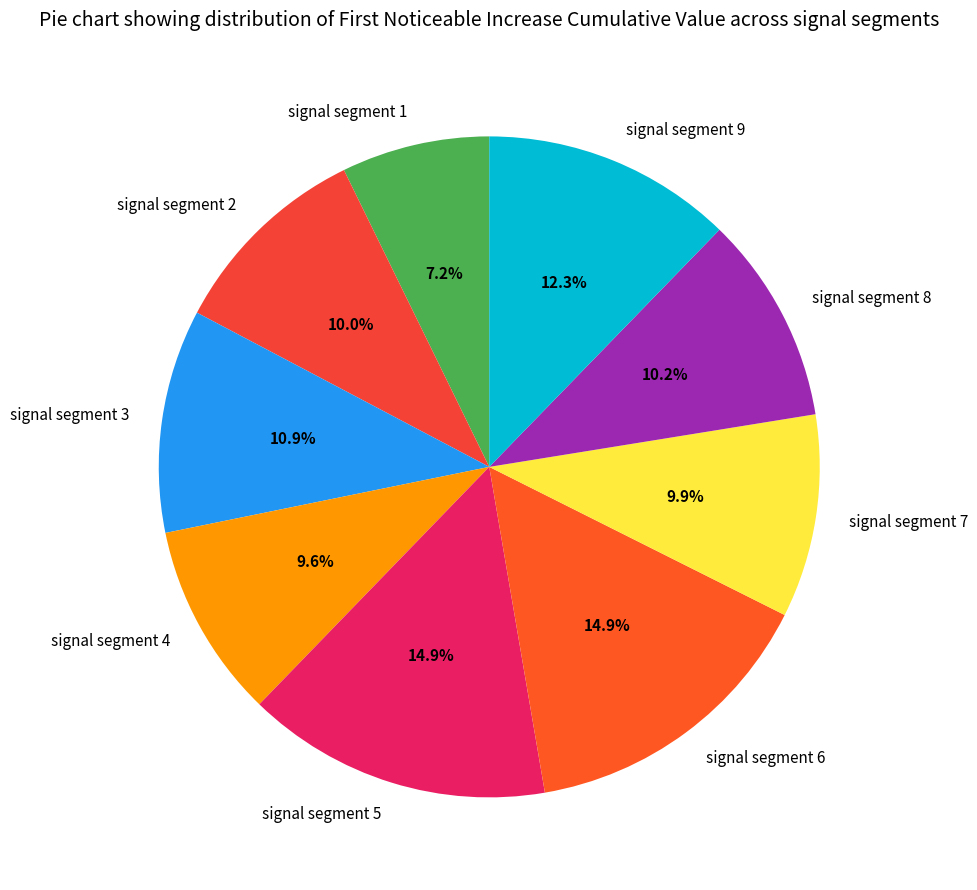

Is there any slice that represents more than half of the pie?

No